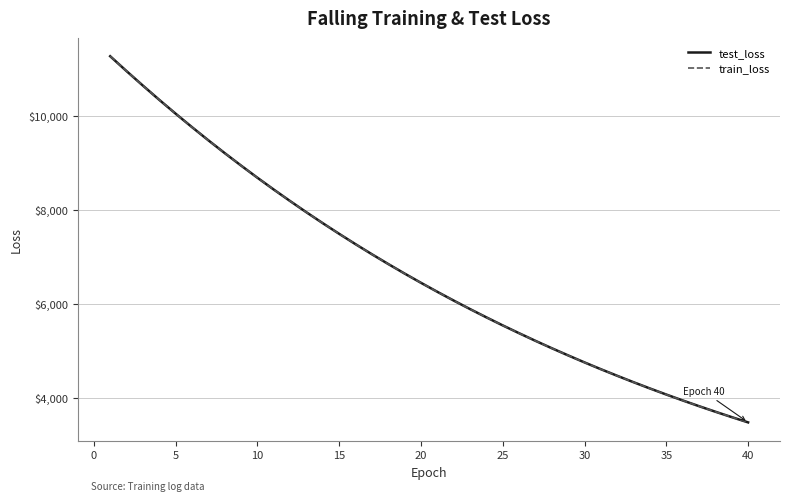

Reading left to right, list all the values displayed in this chart.

test_loss: 11264.8	10948.6	10640.3	10337.8	10043.9	9757.2	9477.4	9205.0	8940.0	8681.2	8429.6	8184.8	7945.6	7713.4	7487.6	7267.6	7053.6	6845.7	6643.1	6446.4	6255.0	6068.7	5887.7	5711.5	5540.2	5374.1	5212.1	5054.7	4902.1	4753.2	4608.5	4468.5	4331.7	4198.8	4069.8	3944.5	3822.6	3704.3	3589.5	3477.7
train_loss: 11265.4	10948.6	10639.7	10337.0	10043.0	9756.2	9476.6	9204.1	8939.1	8680.4	8428.6	8183.9	7945.0	7712.6	7486.8	7266.8	7052.9	6844.9	6642.3	6445.6	6254.2	6067.9	5886.9	5710.8	5539.6	5373.4	5211.5	5054.1	4901.4	4752.5	4608.0	4467.8	4331.1	4198.4	4069.4	3944.0	3822.3	3703.9	3589.0	3477.2